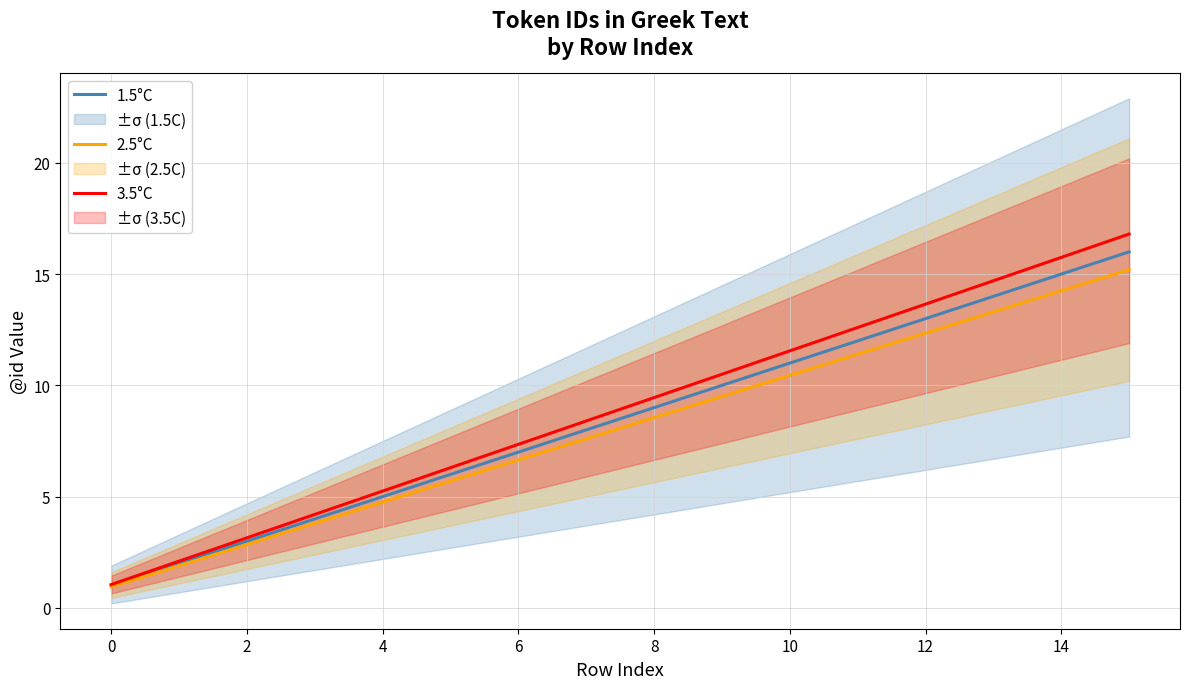

How many series are shown in this chart?

3